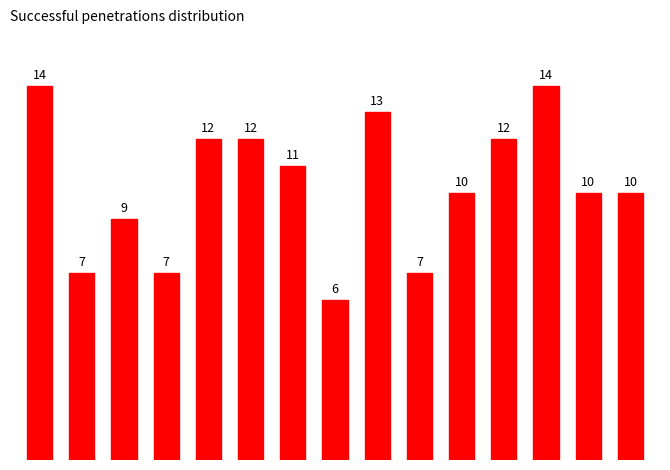

What is the difference between the maximum and second lowest values?

7